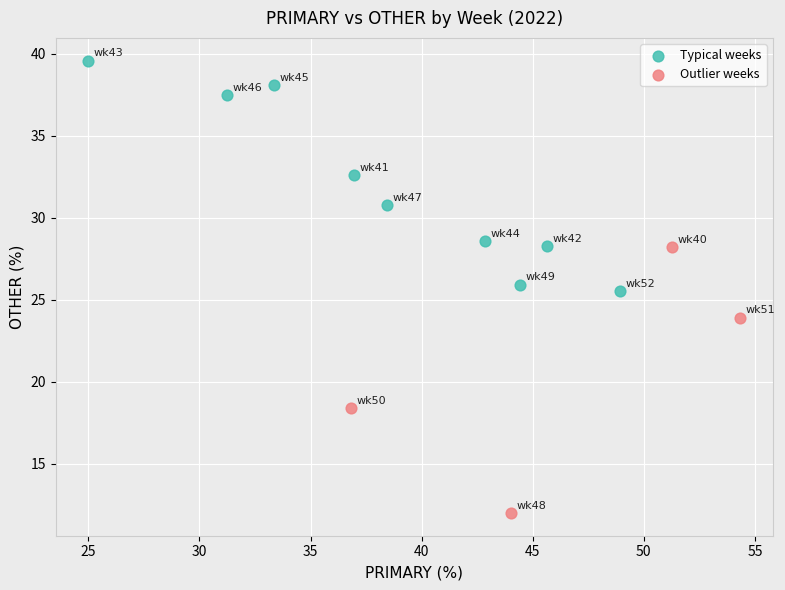

Which series contains the lowest Y value?

Outlier weeks